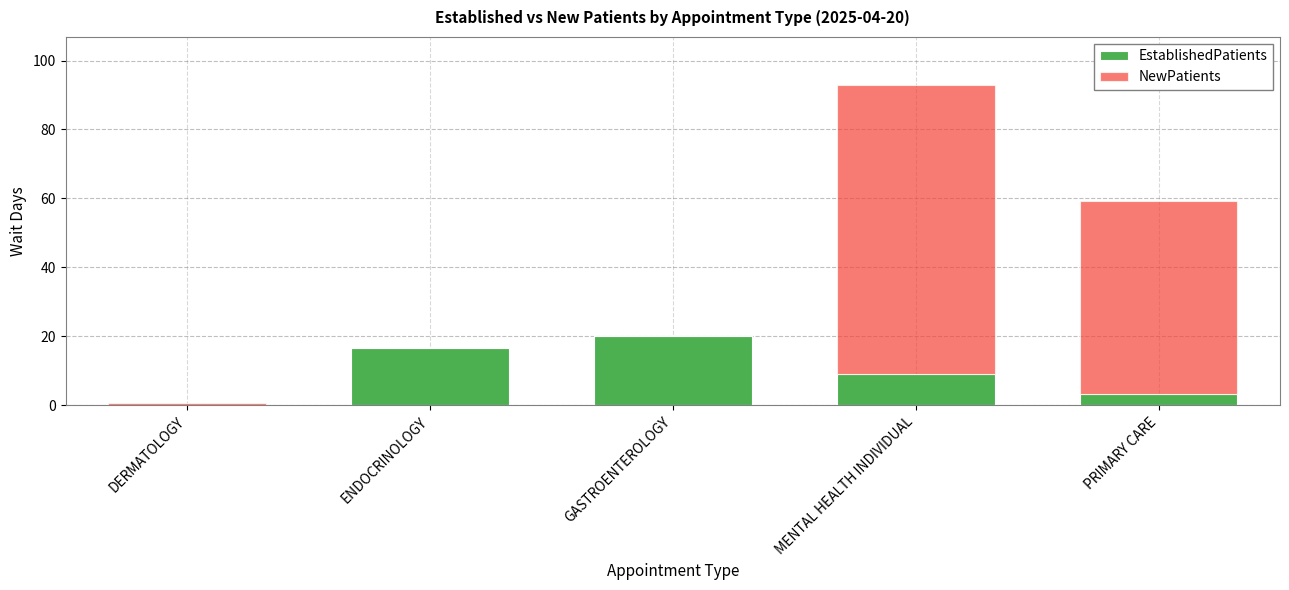

At which category is the sum across all series the highest?

MENTAL HEALTH INDIVIDUAL